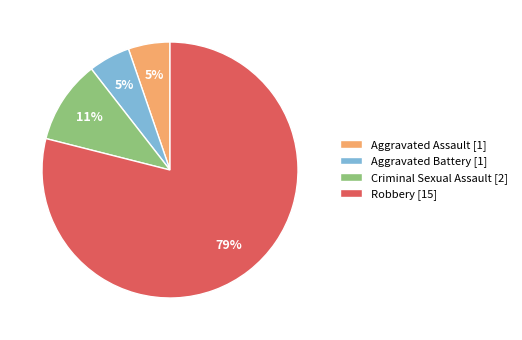

Approximately how many times larger is the value at Aggravated Assault [1] compared to Criminal Sexual Assault [2]?

0.5